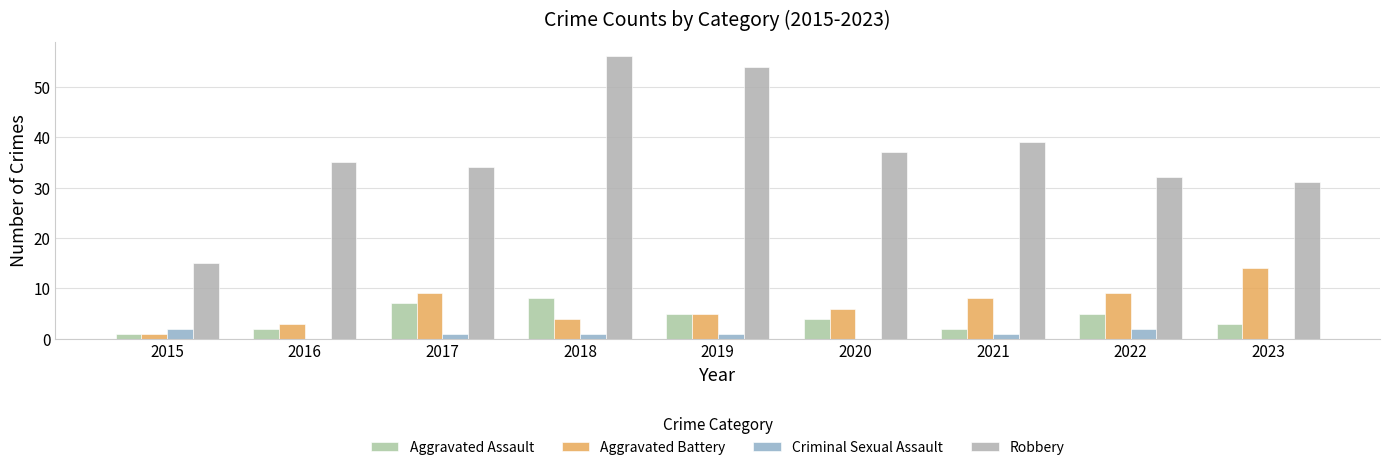

Count the number of categories in the chart.

9